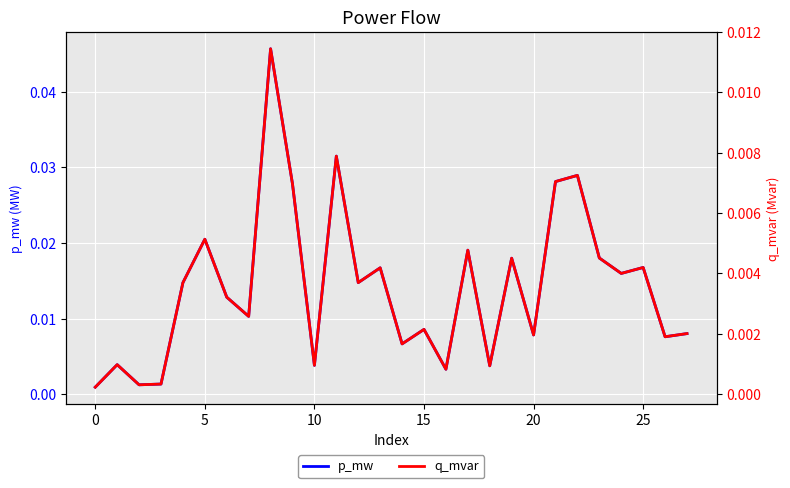

The p_mw series shows 0.0 at 24. True or false?

True